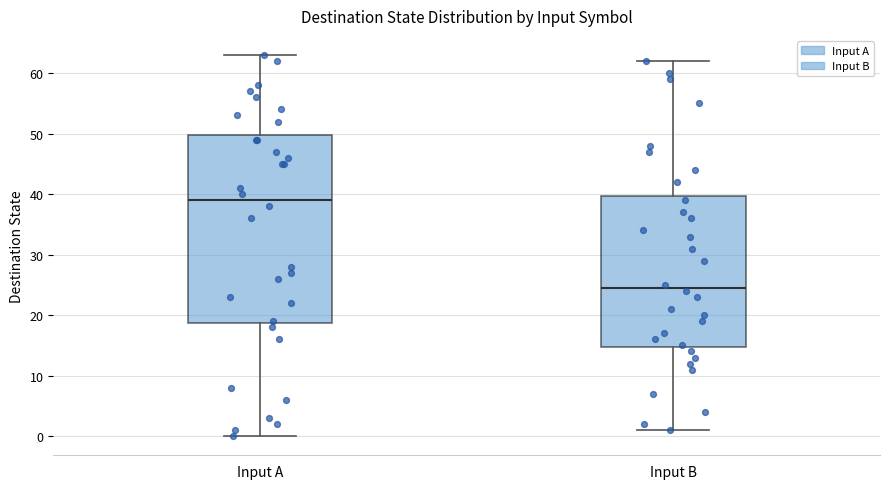

Which box has the highest median line?

Input A